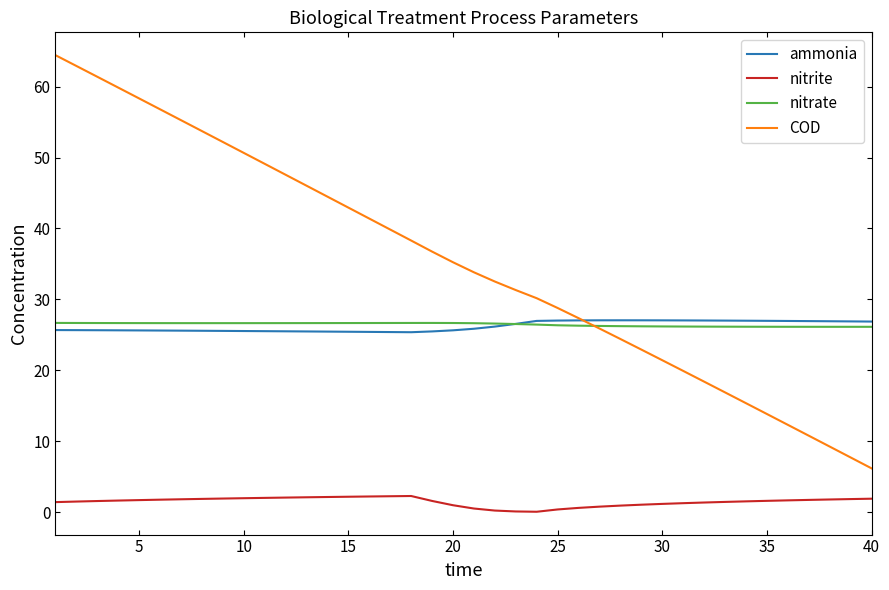

What is the average value of the ammonia series?

26.2